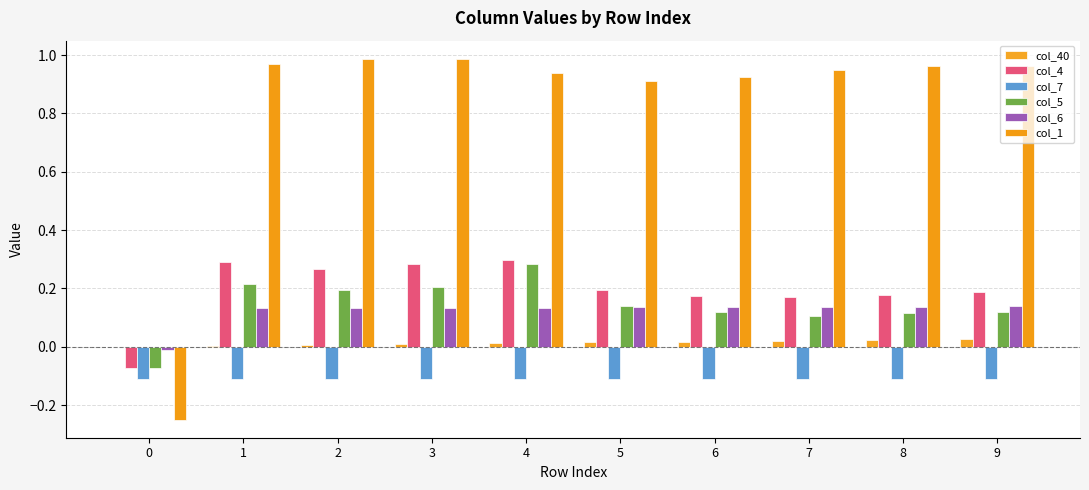

Which series has the largest total across all categories?

col_1